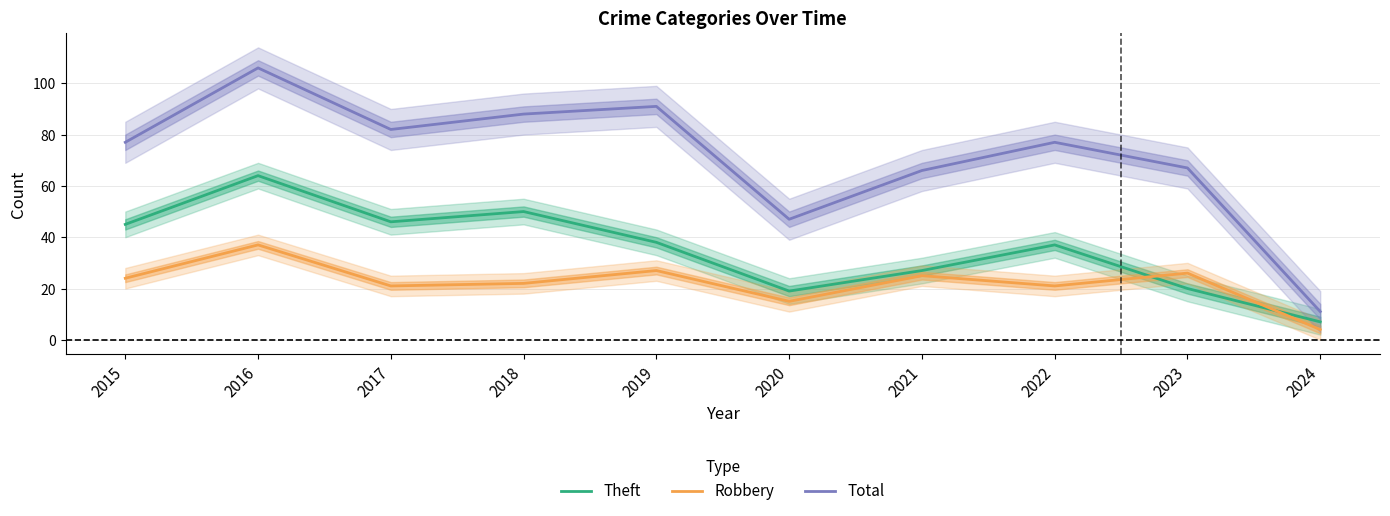

True or false: Theft has a value of 27 at 2020.

False